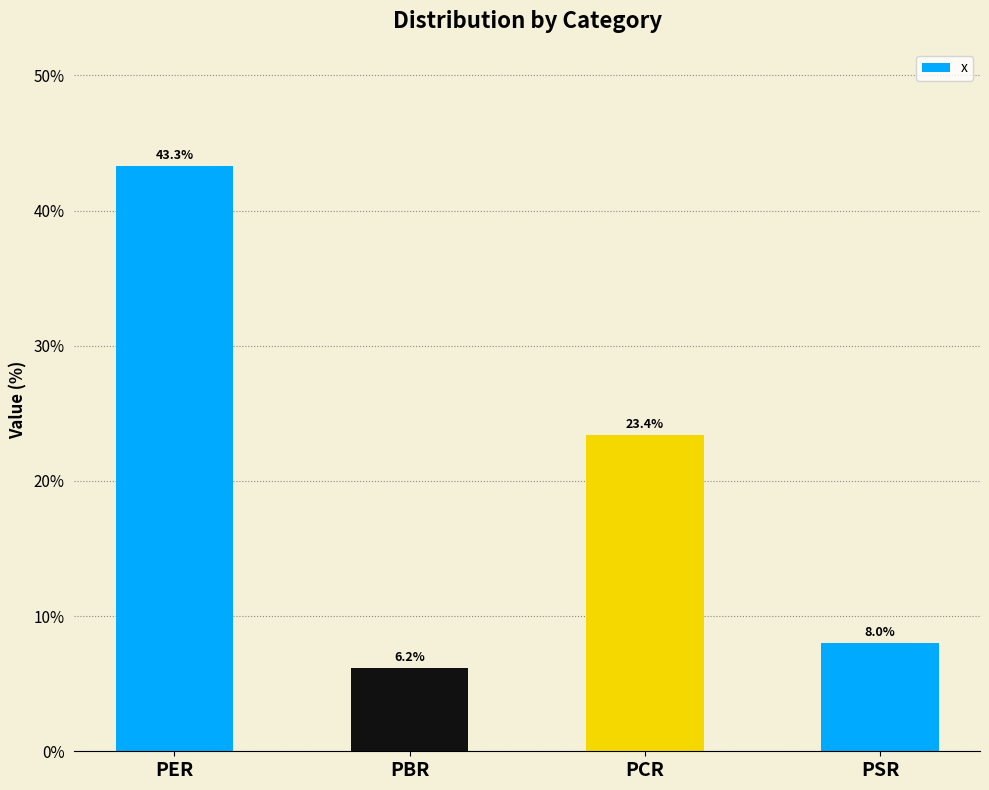

How many categories are shown in the chart?

4